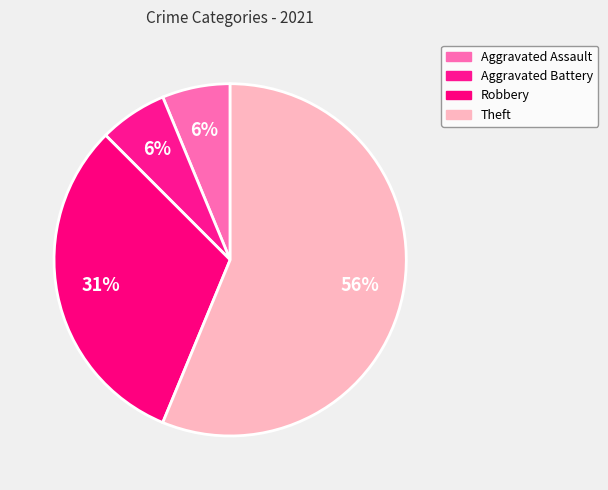

How many segments does this pie chart have?

4